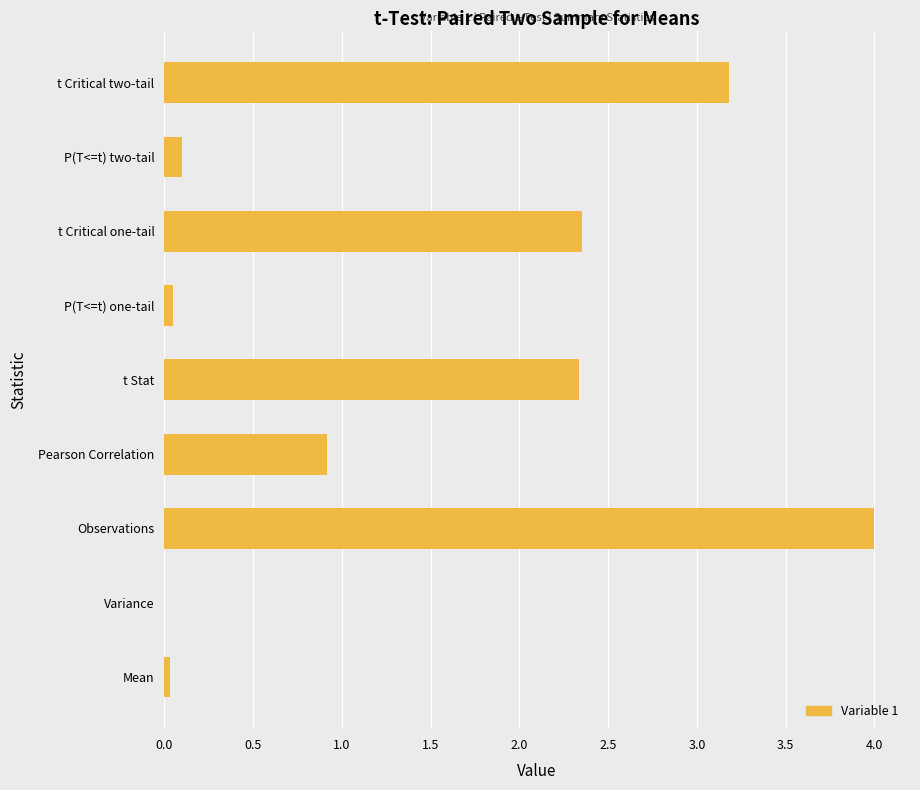

Between t Critical one-tail and P(T<=t) two-tail, which is larger?

t Critical one-tail